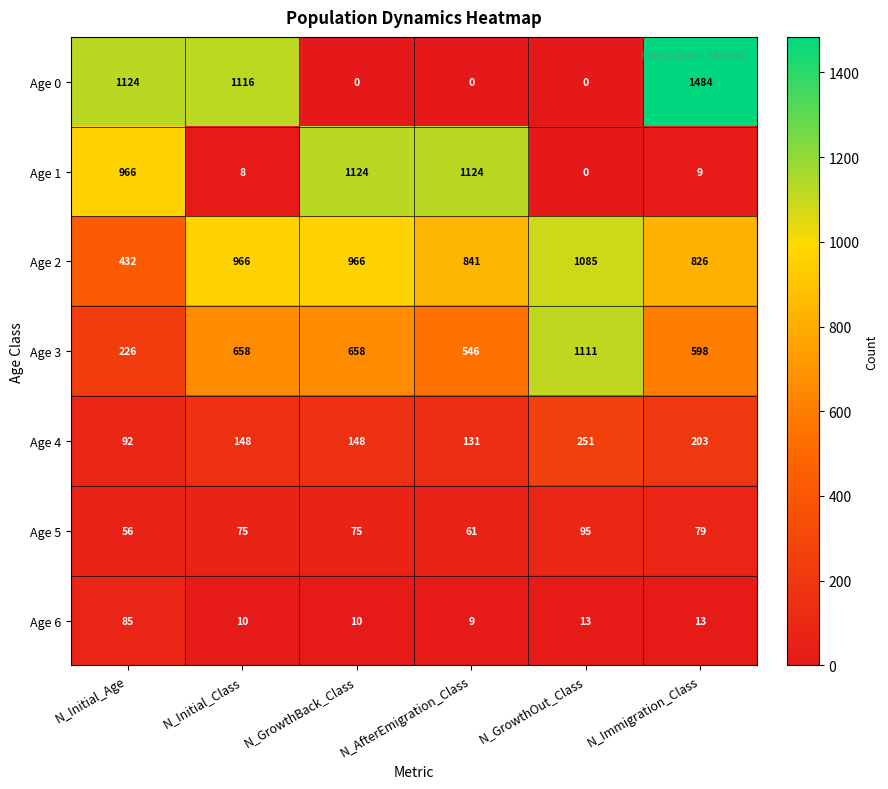

True or false: Age 5 has a value of 56 at N_Initial_Age.

True